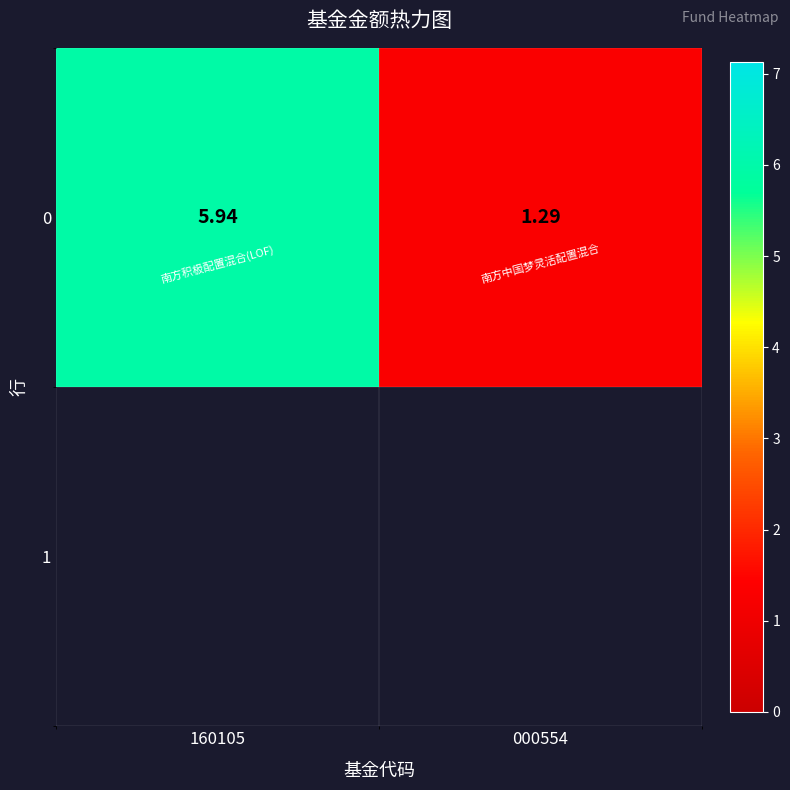

At which label does the data first exceed 5?

160105